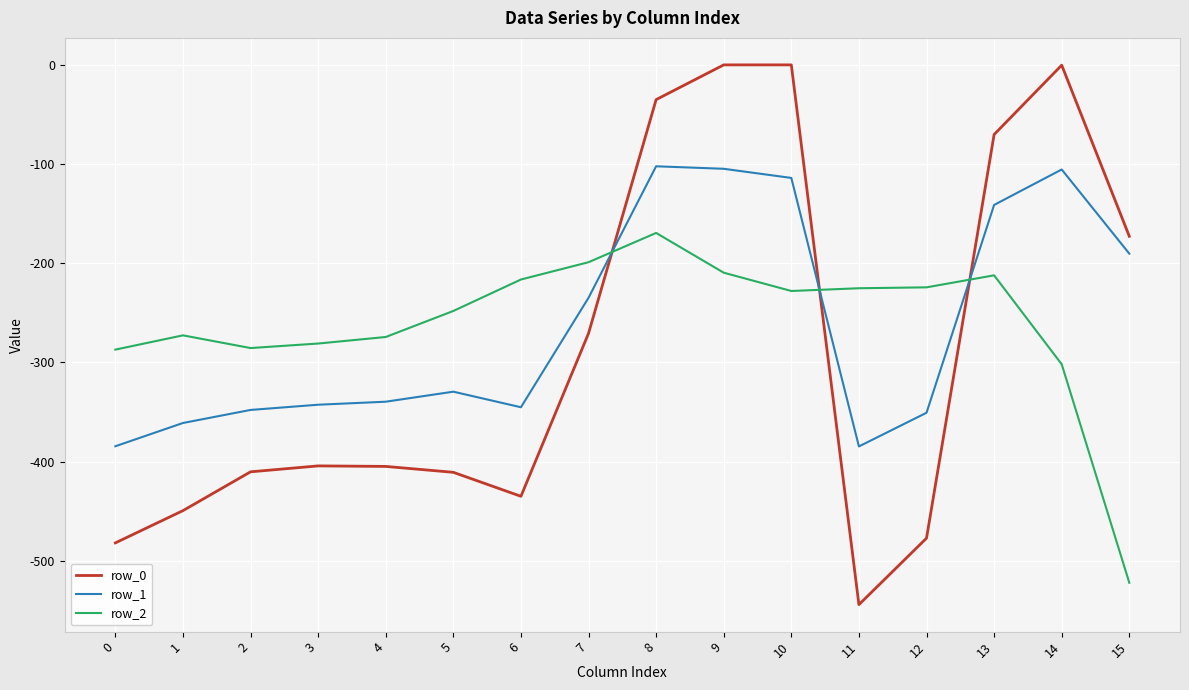

Which series has the widest spread of values?

row_0